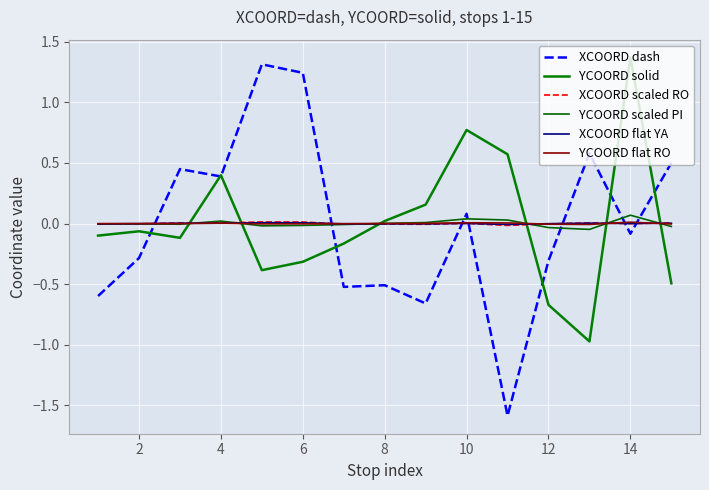

Which series ends up on top after the final intersection of XCOORD flat YA and YCOORD scaled PI?

XCOORD flat YA